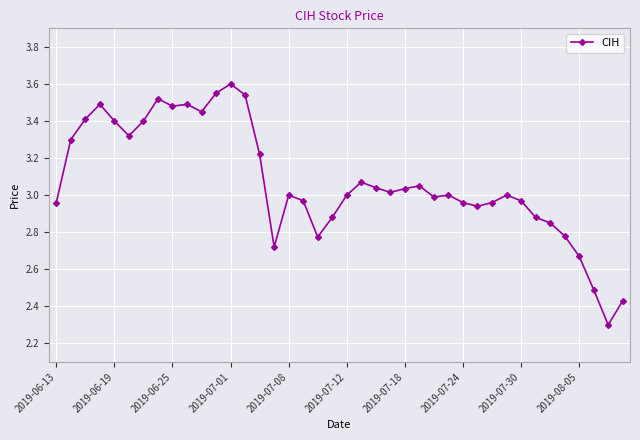

What is the sum of all values?

122.9